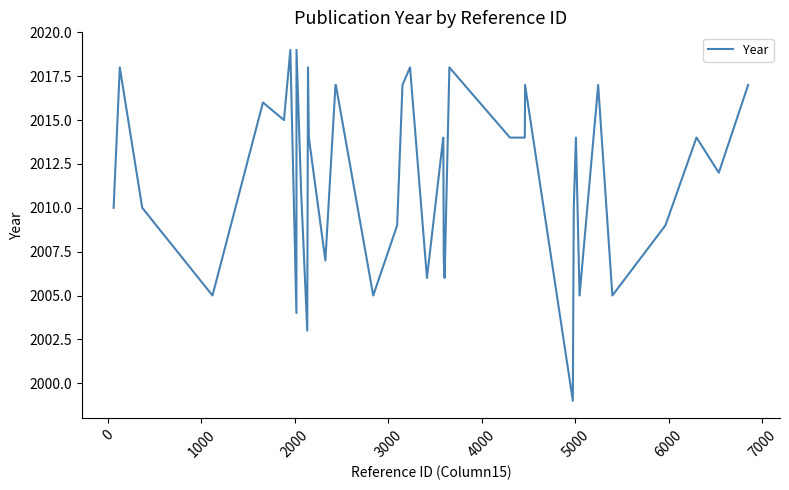

What is the difference between the maximum and minimum values?

20